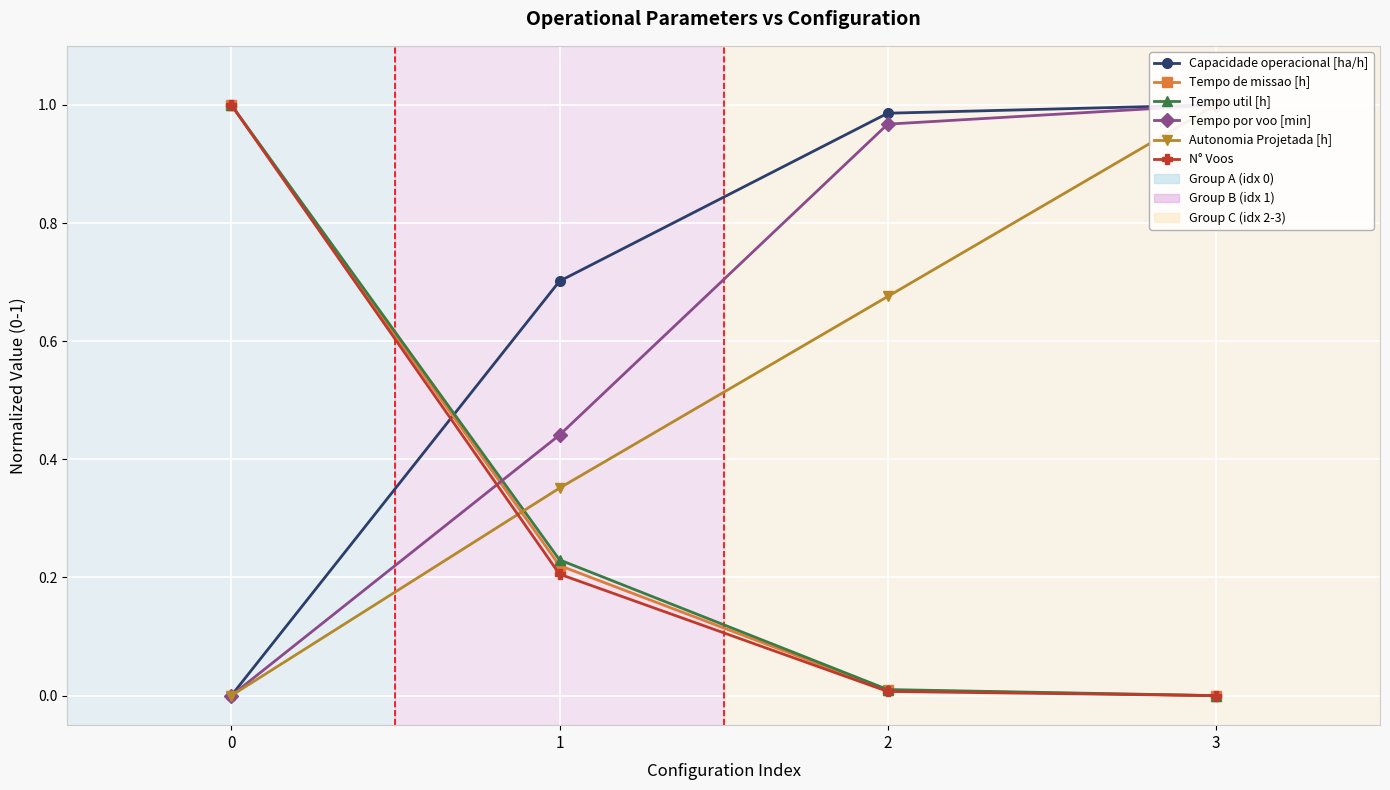

How many intersections are there between N° Voos and Tempo por voo [min]?

1